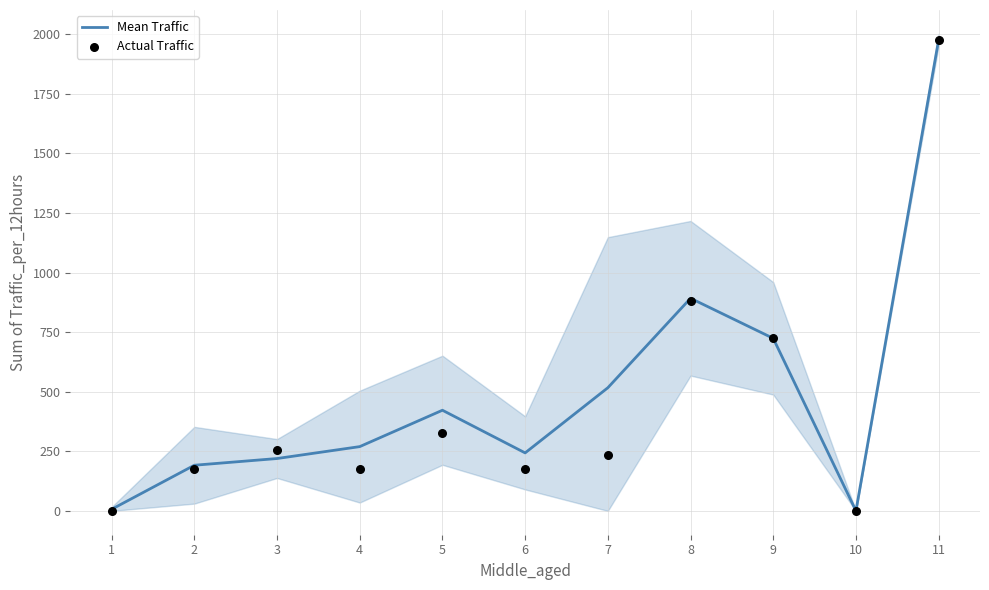

What are all the series names shown in the legend?

Mean Traffic, Actual Traffic